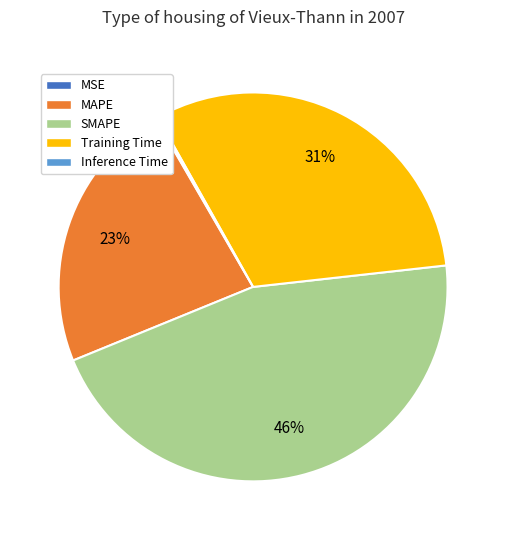

To the nearest percent, what is the difference between the largest and smallest slice percentages?

46%